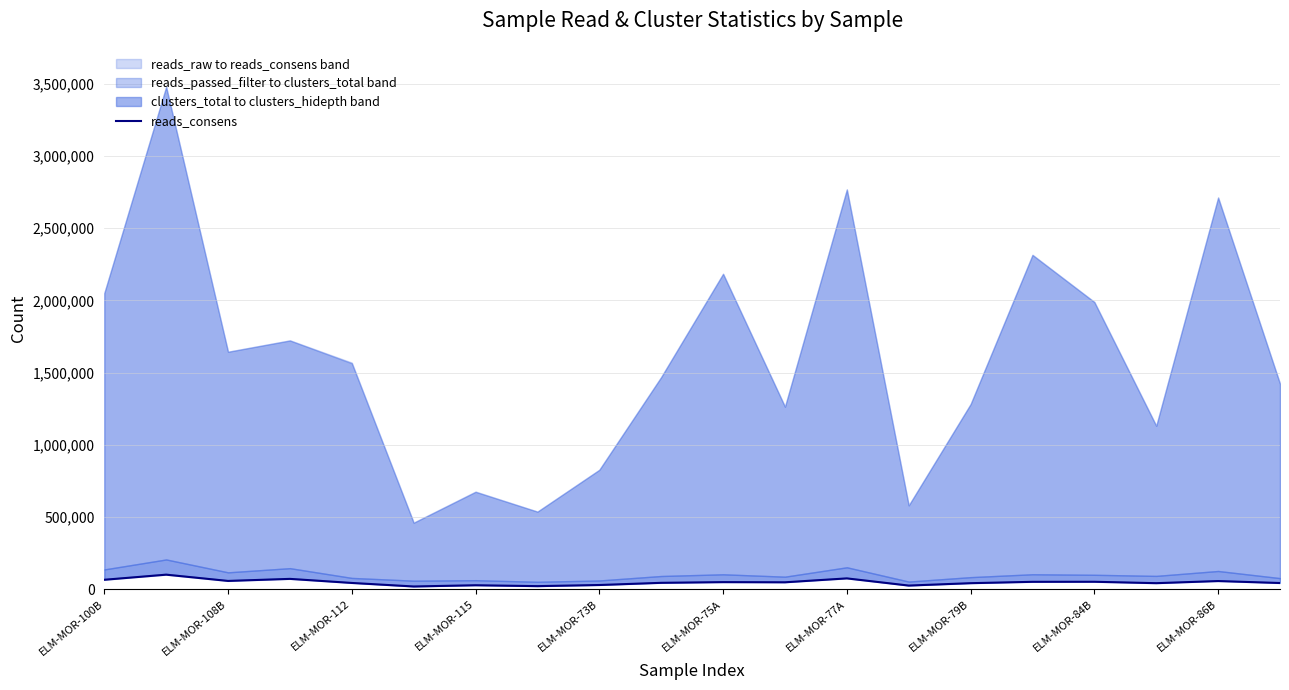

What is the difference between the maximum and minimum values?

81700